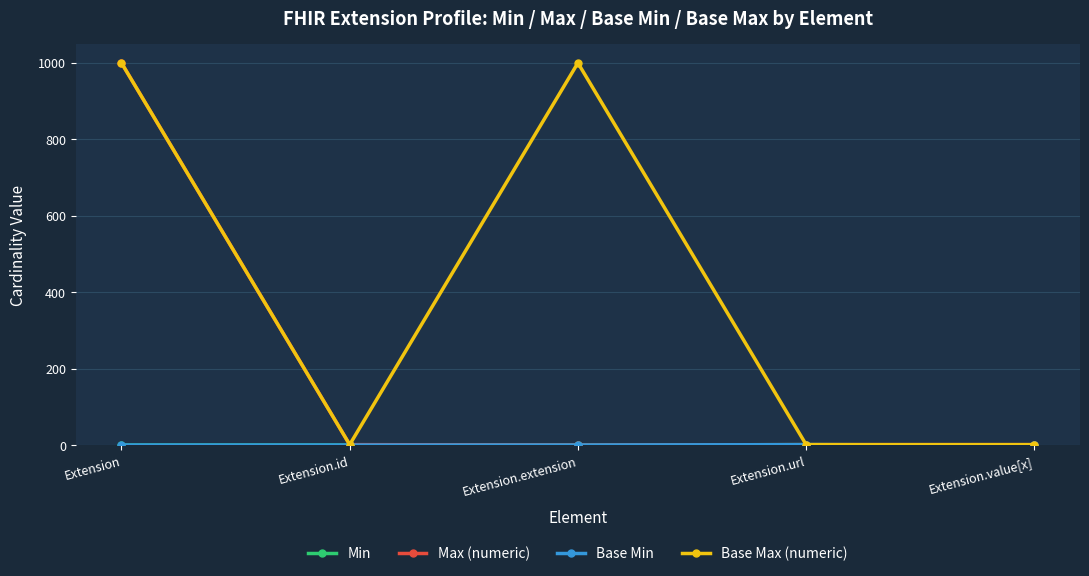

Where is Base Min nearest to the value 0?

Extension